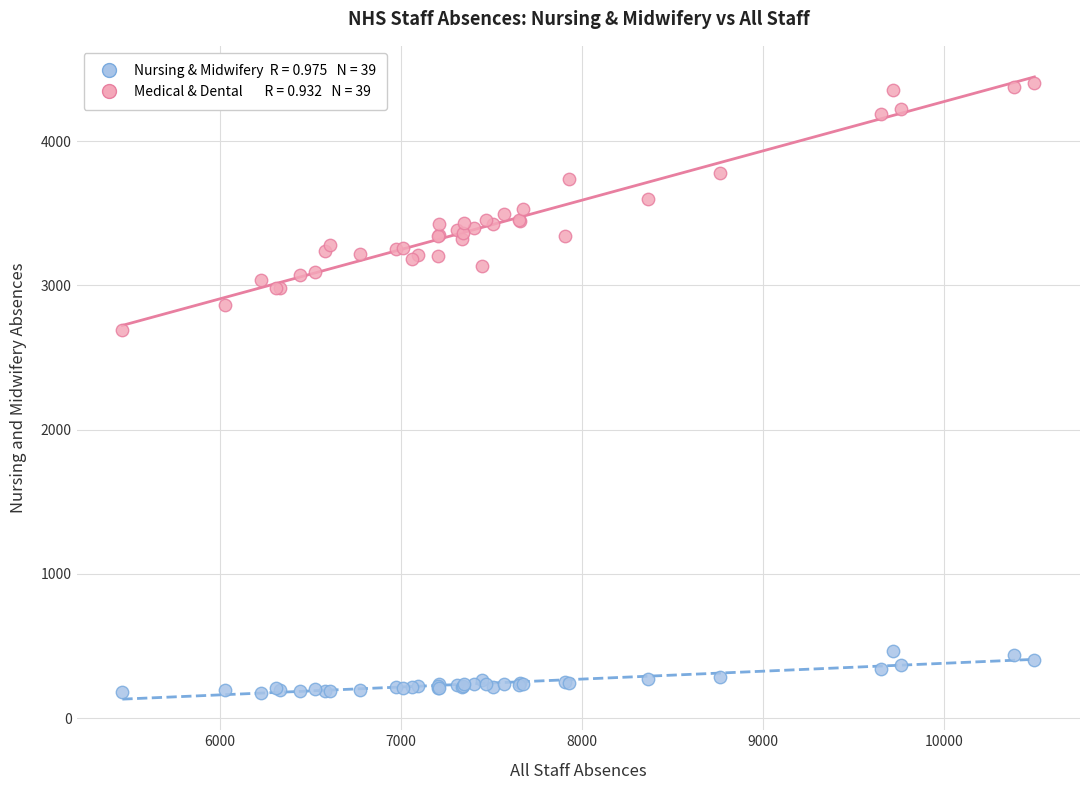

Across all series, what Y value is closest to 2289?

2690